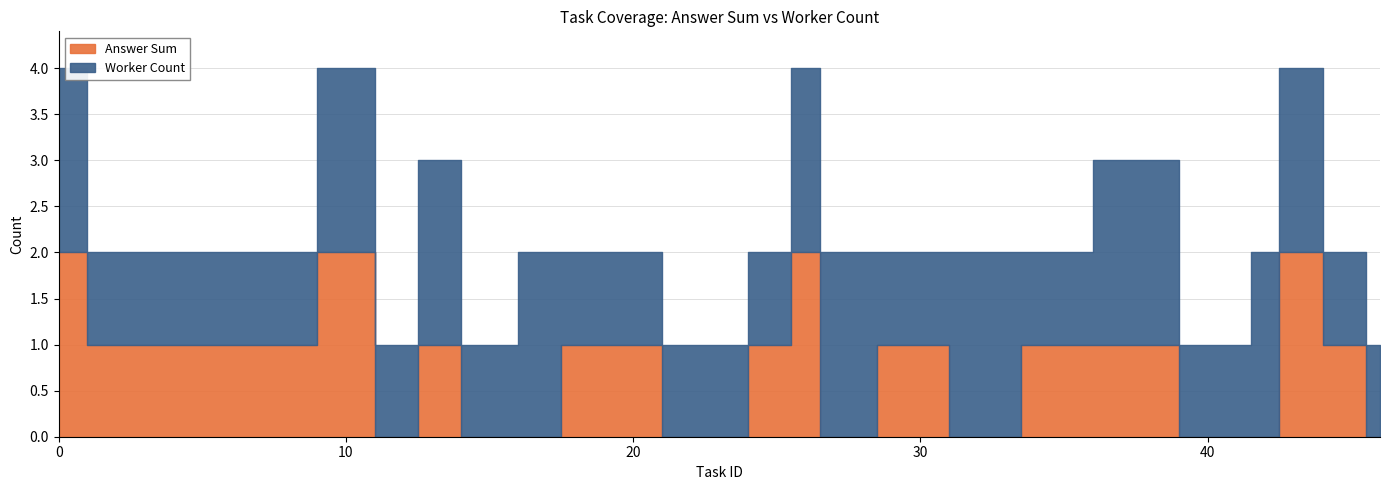

How many values in the worker_count series exceed 1?

11